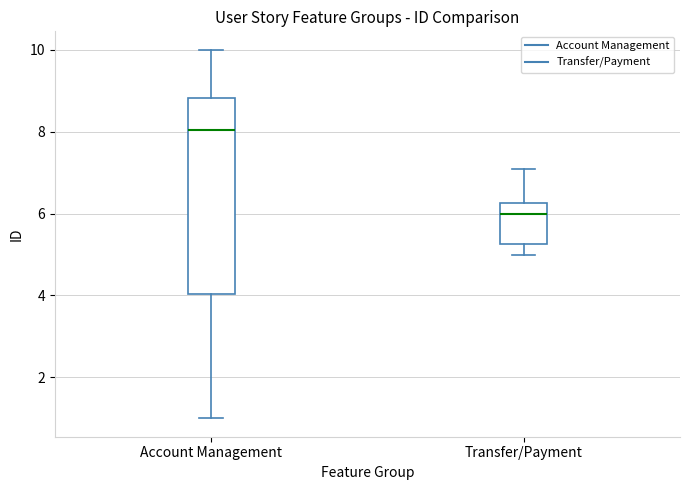

Reading left to right, read every box against the y-axis: the position of its median line, the range the box covers, and the ends of its whiskers. The values are not printed on the chart, so give them approximately, as read against the axis.

Account Management: median 8.0, box 4.0 to 8.8, whiskers 1.0 to 10.0
Transfer/Payment: median 6.0, box 5.2 to 6.2, whiskers 5.0 to 7.2